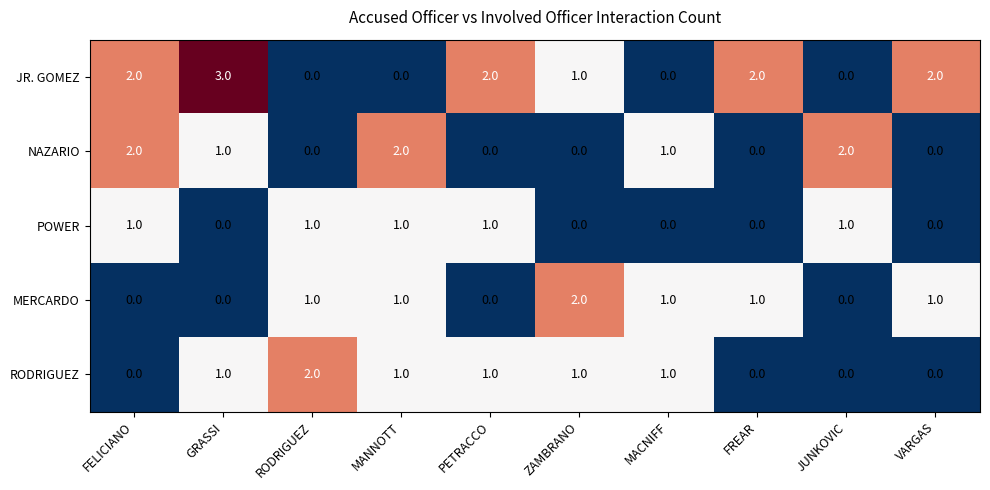

Is it true that RODRIGUEZ equals 1 at JUNKOVIC?

False